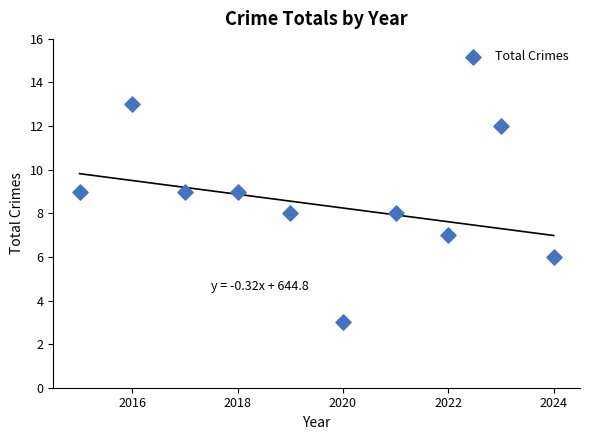

What is the average X value?

2020